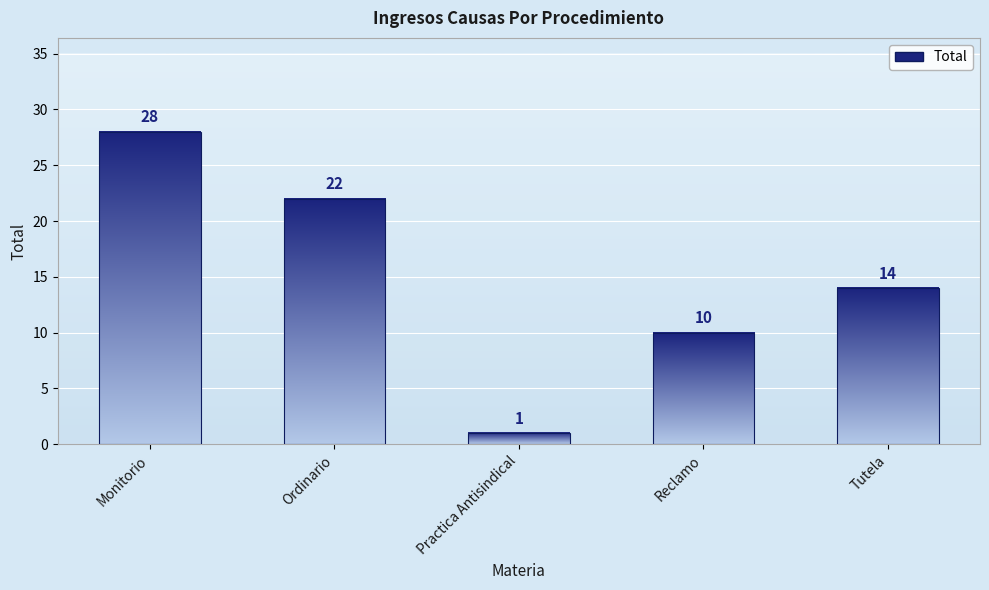

True or false: the data shows 28 at Monitorio.

True